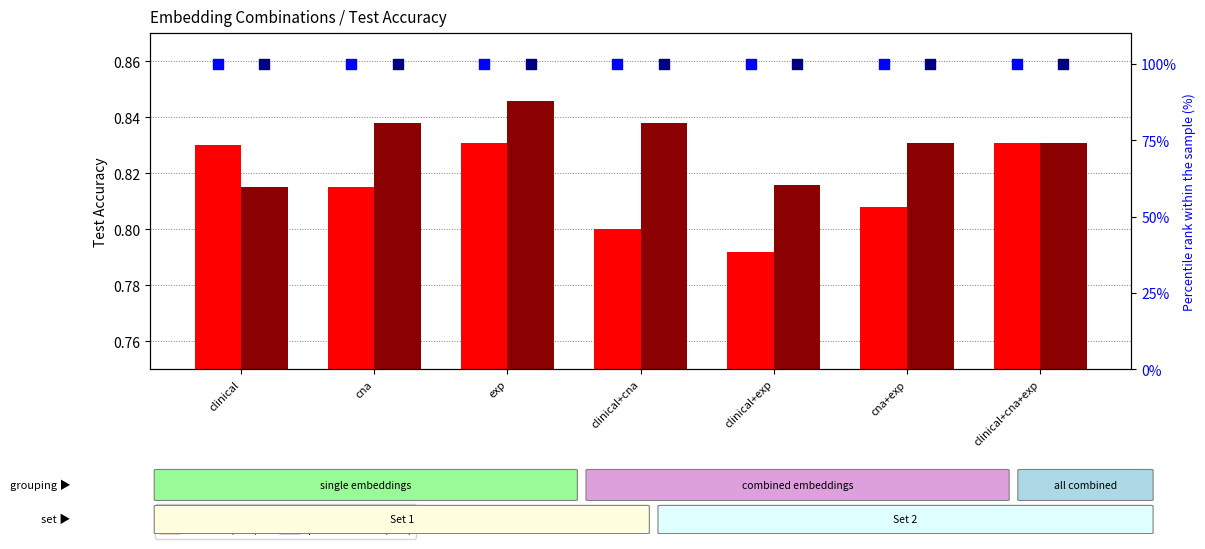

At which category is the sum across all series the highest?

exp